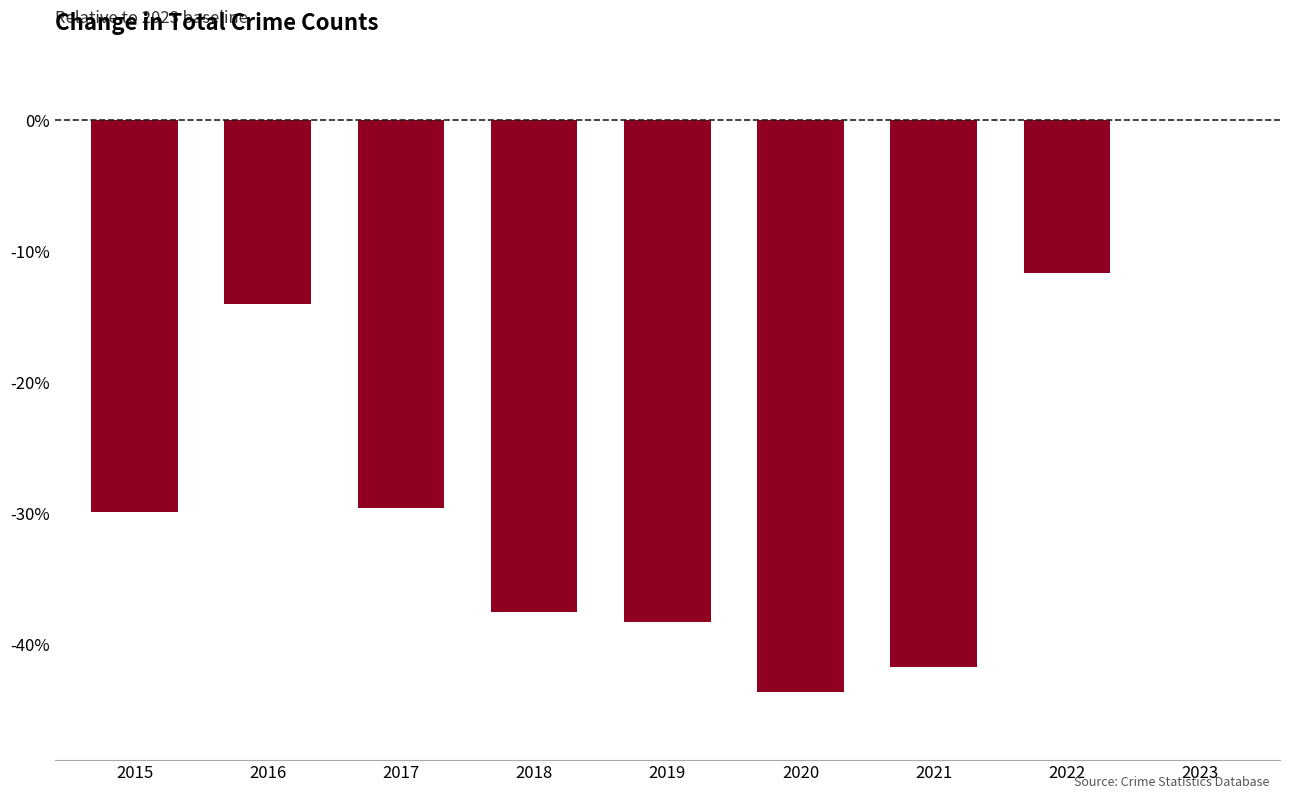

Are the bars horizontal?

No